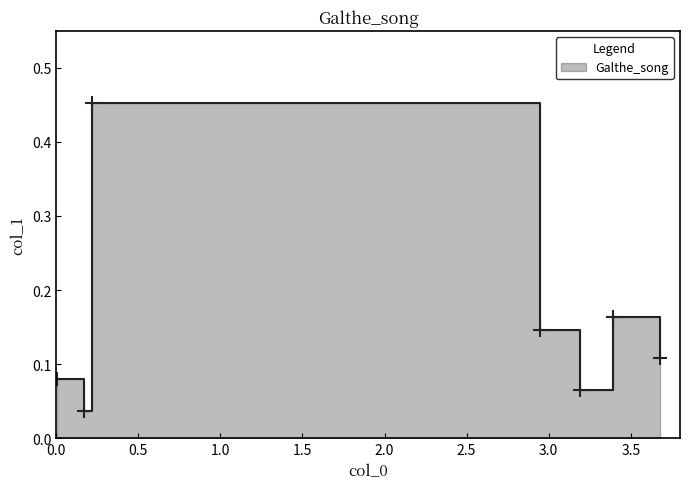

Reading right to left, list all the values displayed in this chart.

3.676734694=0.1	3.391564626=0.2	3.189115646=0.1	2.947482993=0.1	0.217687075=0.5	0.169795918=0.0	0.004353741=0.1